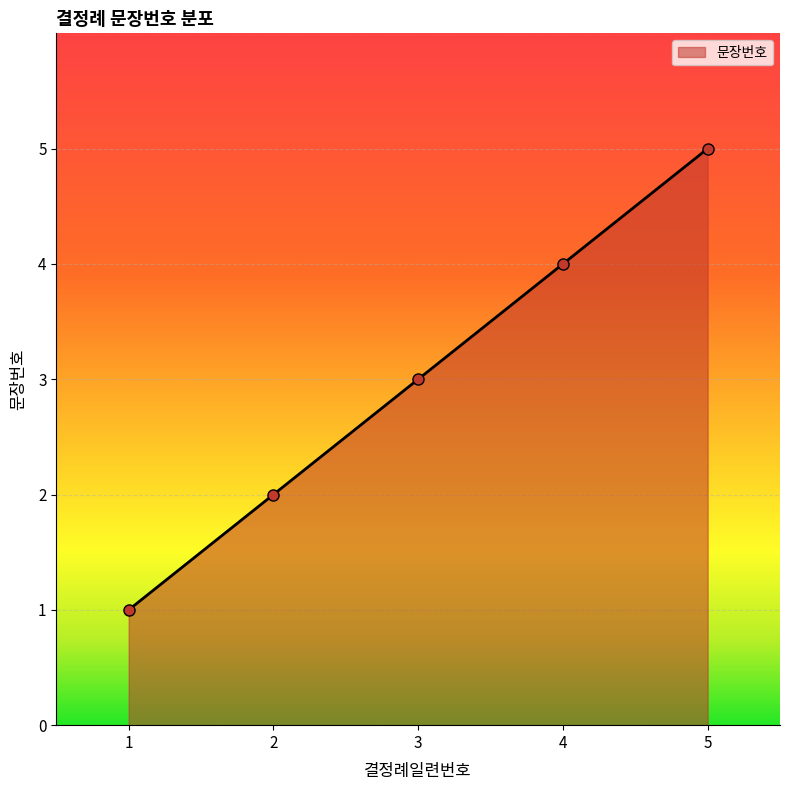

What value does the data have at 3?

3